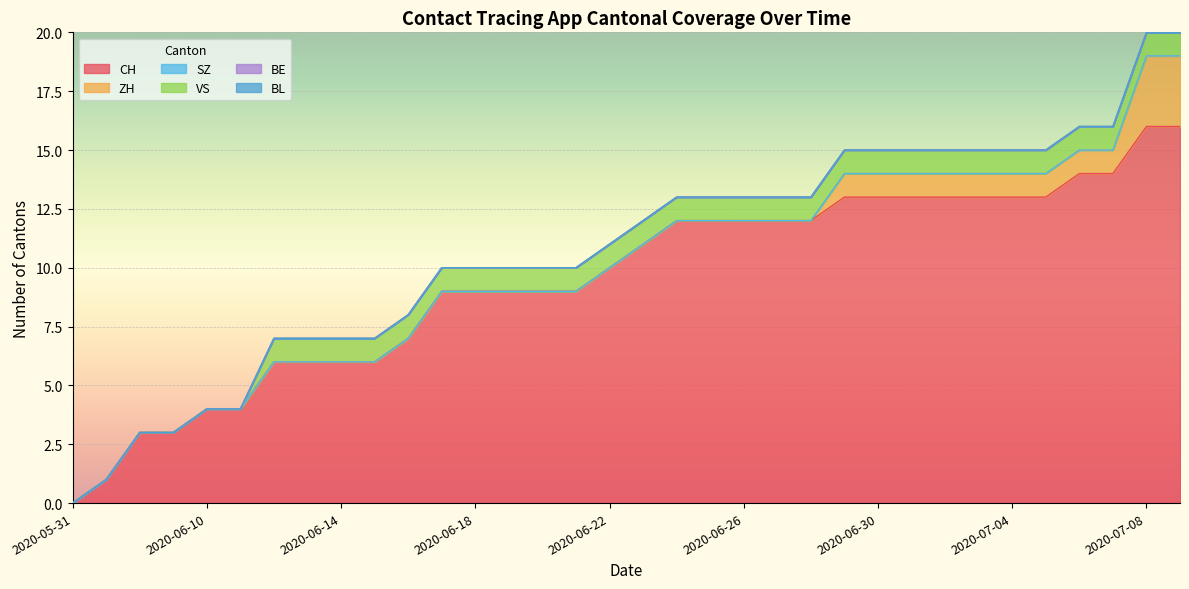

Which category has the lowest value in the VS series?

2020-05-31